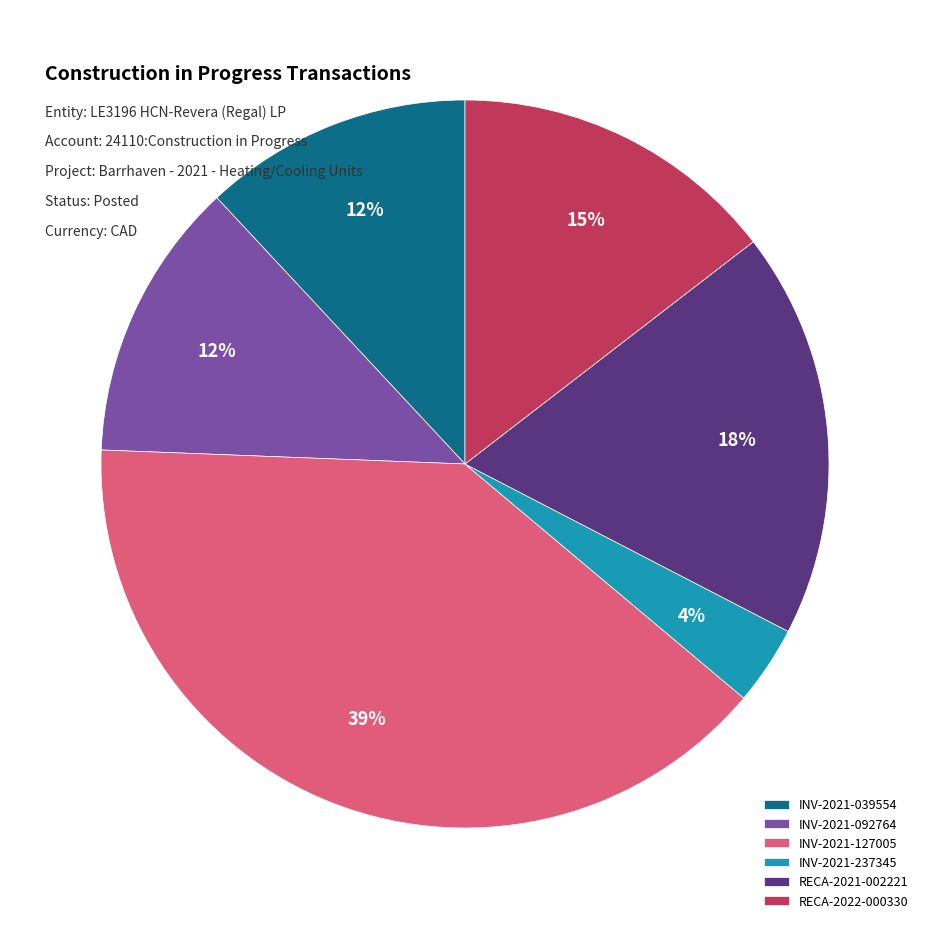

Is the sum of INV-2021-237345 and RECA-2021-002221 greater than half?

No